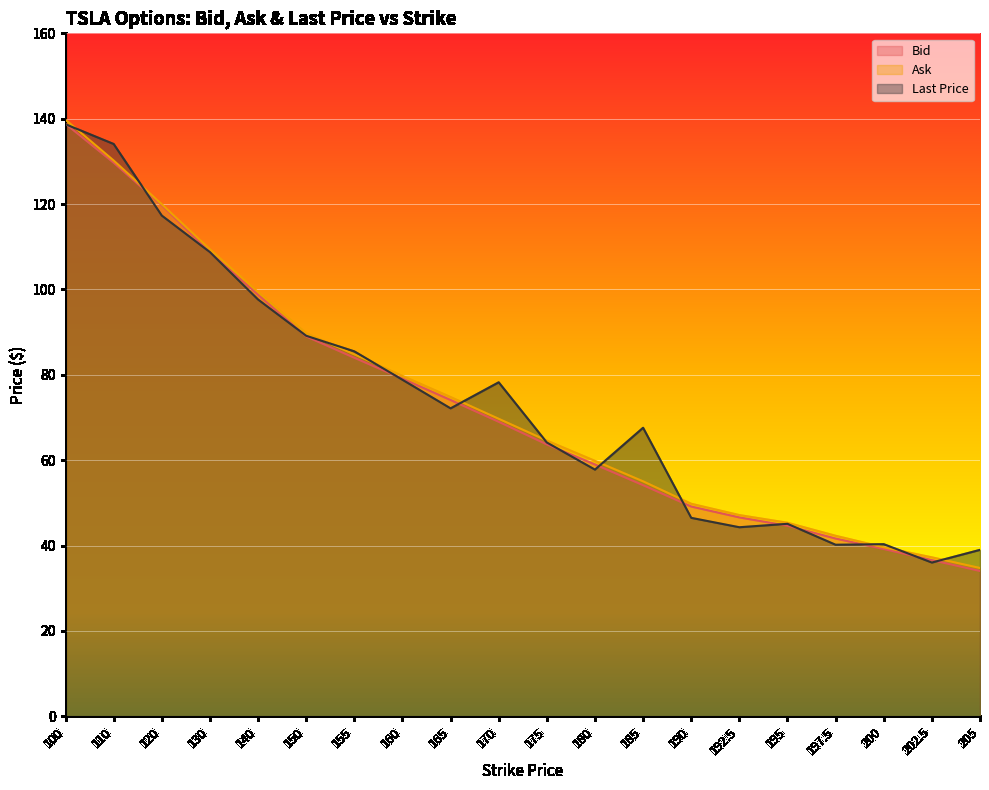

At how many categories does at least one series exceed 70?

10